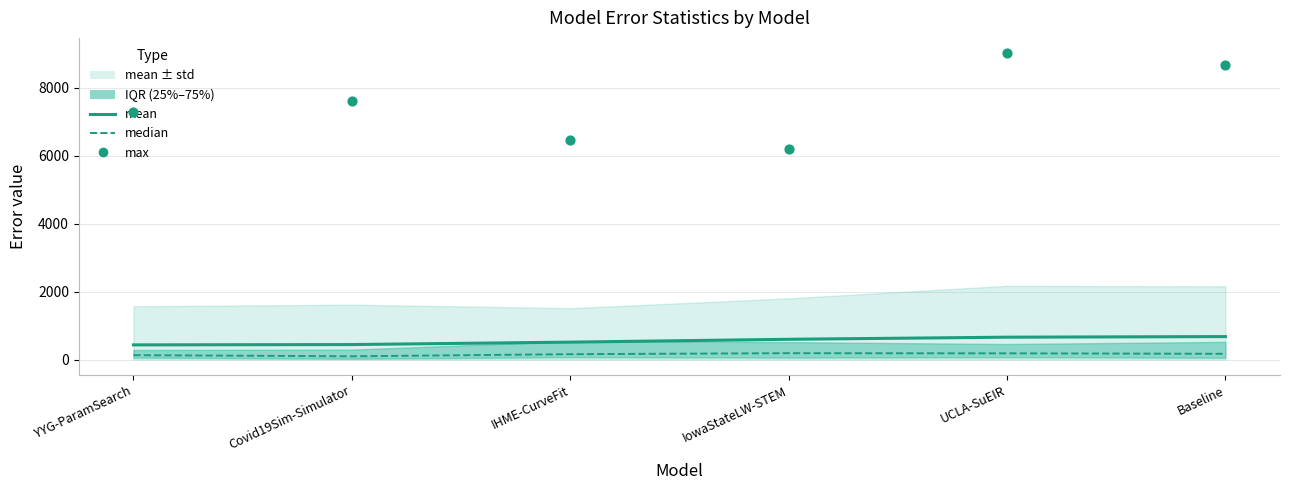

What is the total value across all series at IHME-CurveFit?

7124.8